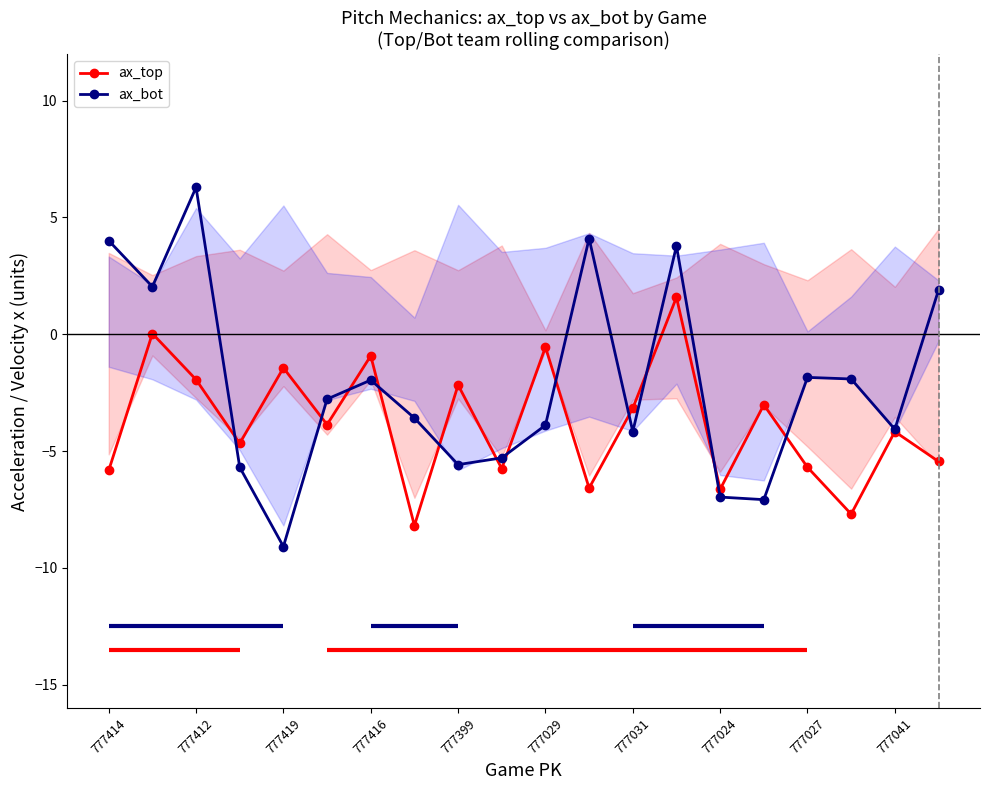

What is the minimum value for ax_bot?

-9.1